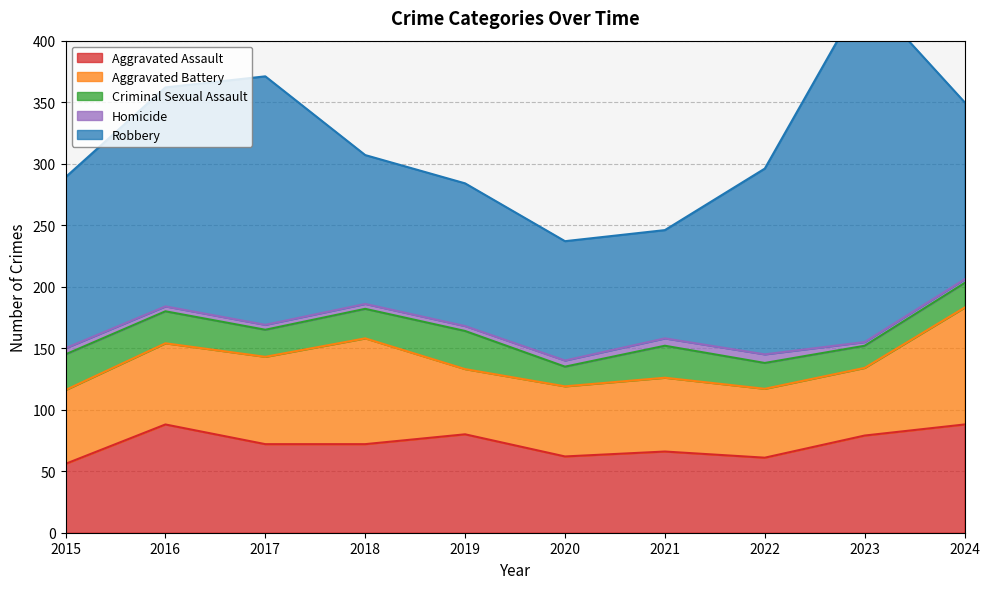

Which category has the highest value in the Aggravated Assault series?

2016